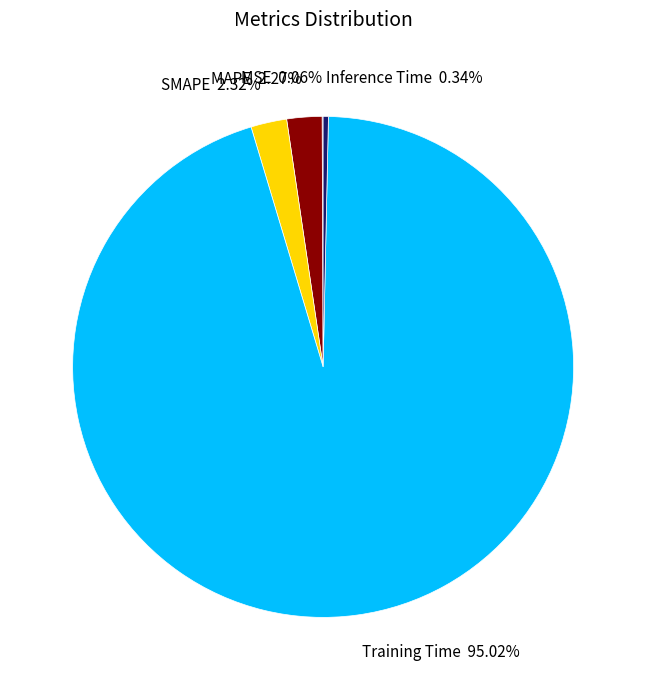

Which slice is the largest?

Training Time